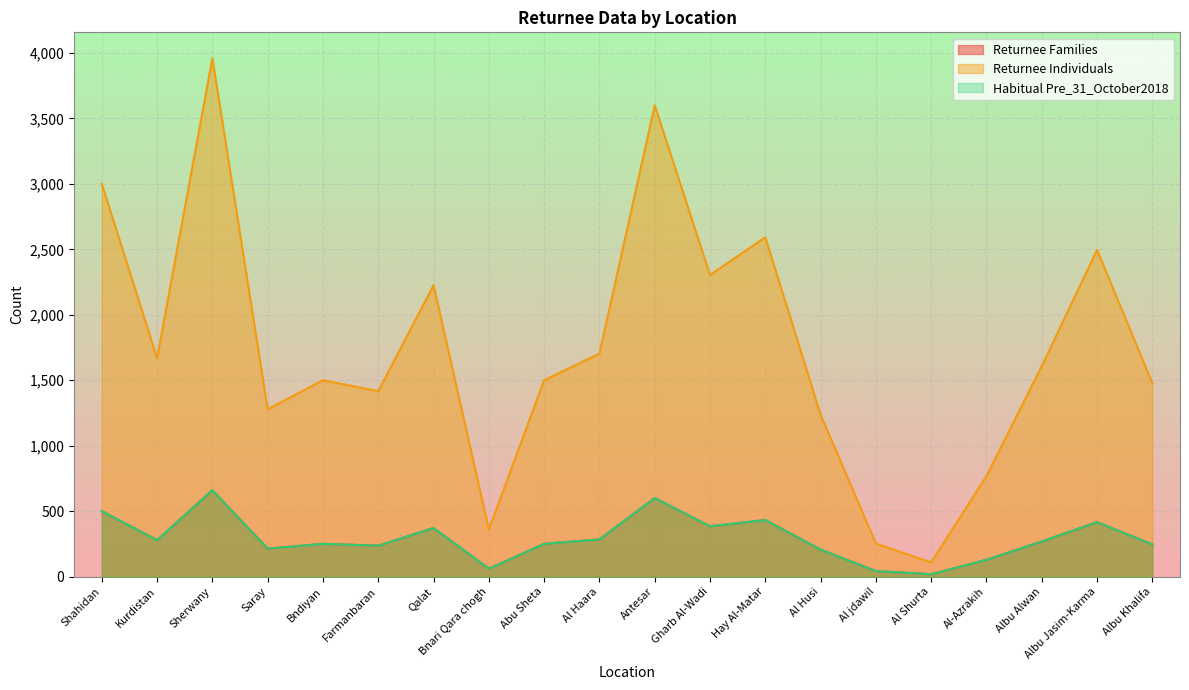

What is the label of the 17th point from the right?

Saray